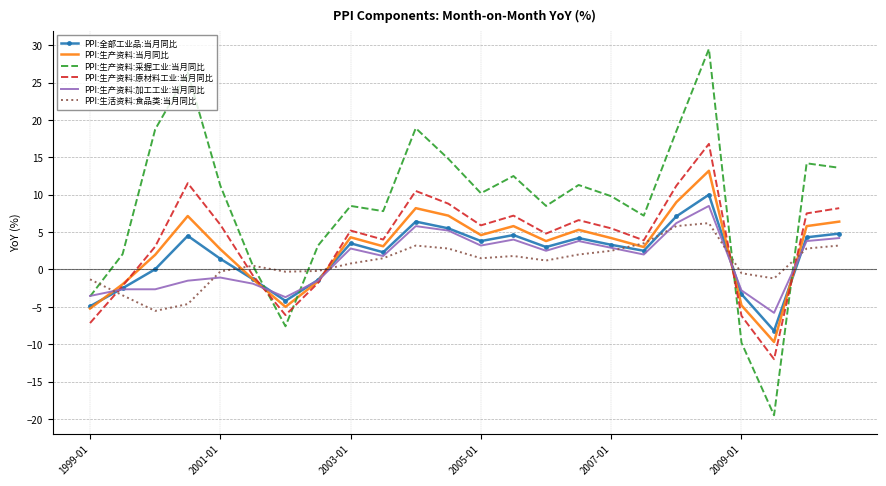

True or false: PPI:全部工业品:当月同比 and PPI:生产资料:采掘工业:当月同比 intersect in this chart.

True